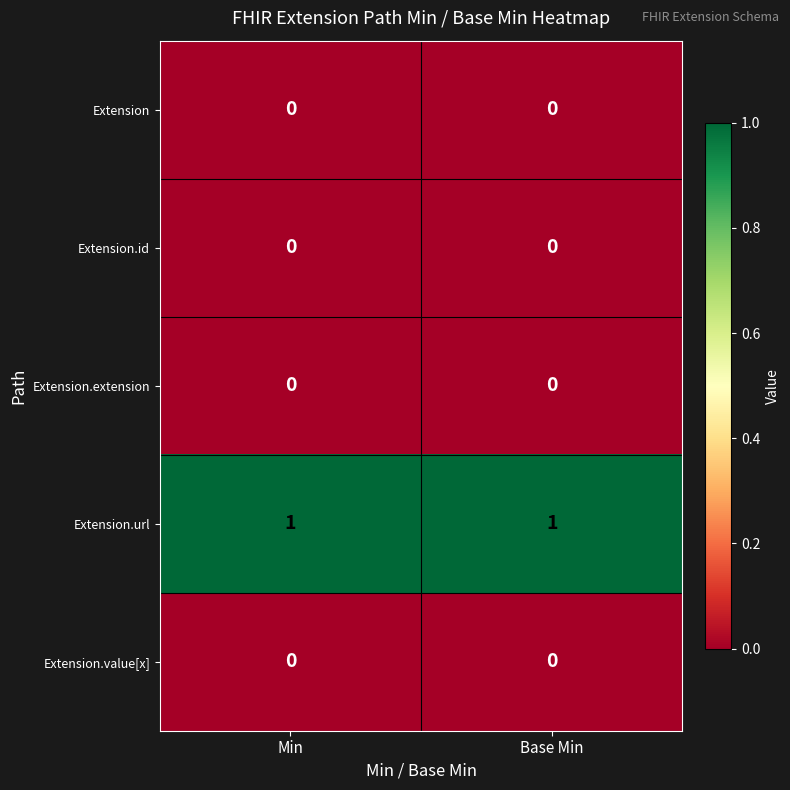

Count the number of data series in this chart.

5